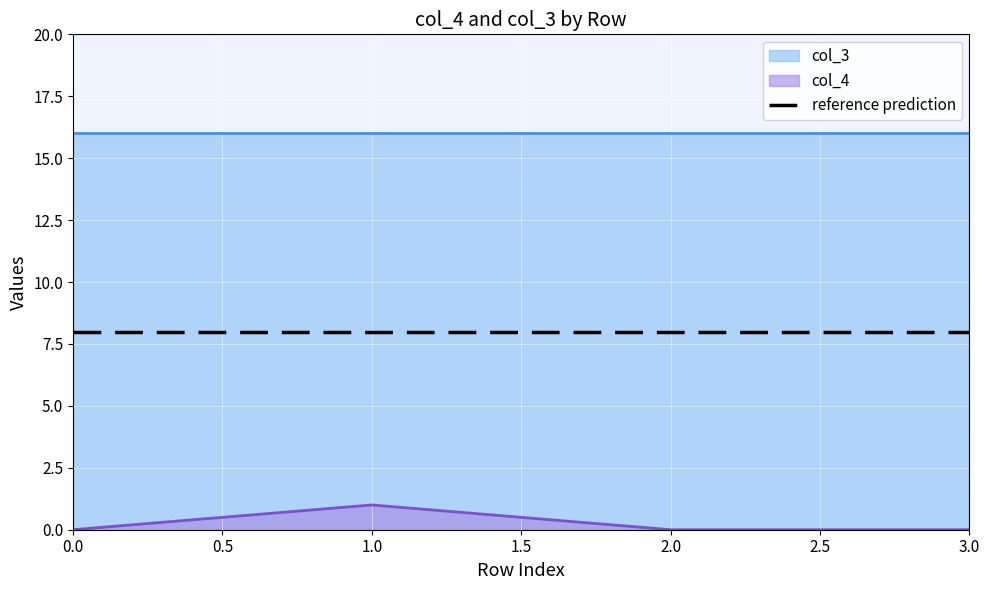

What is the value of the 2nd point from the left?

1